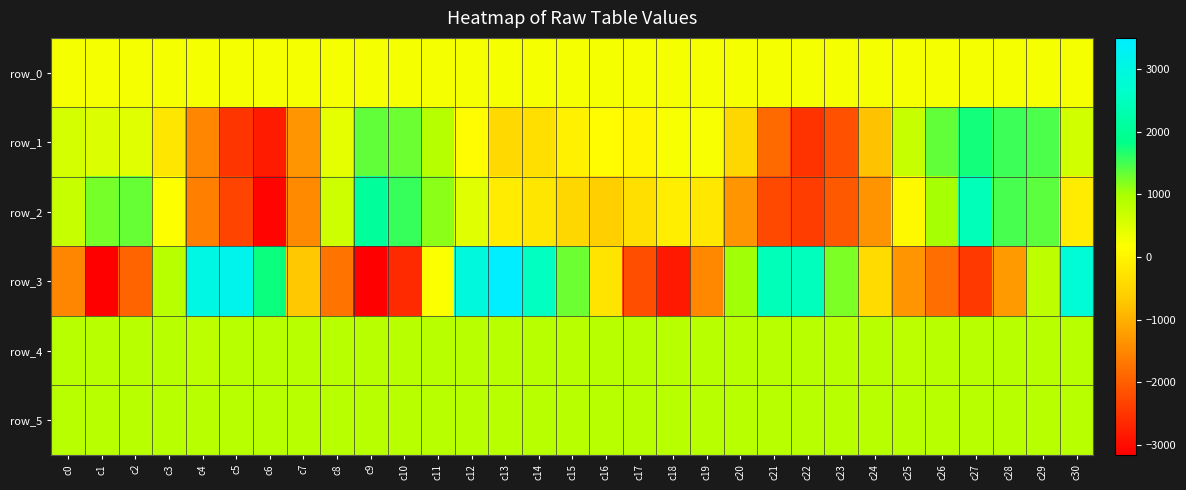

What is the sum of the row_4 values at c29 and c25?

1696.0